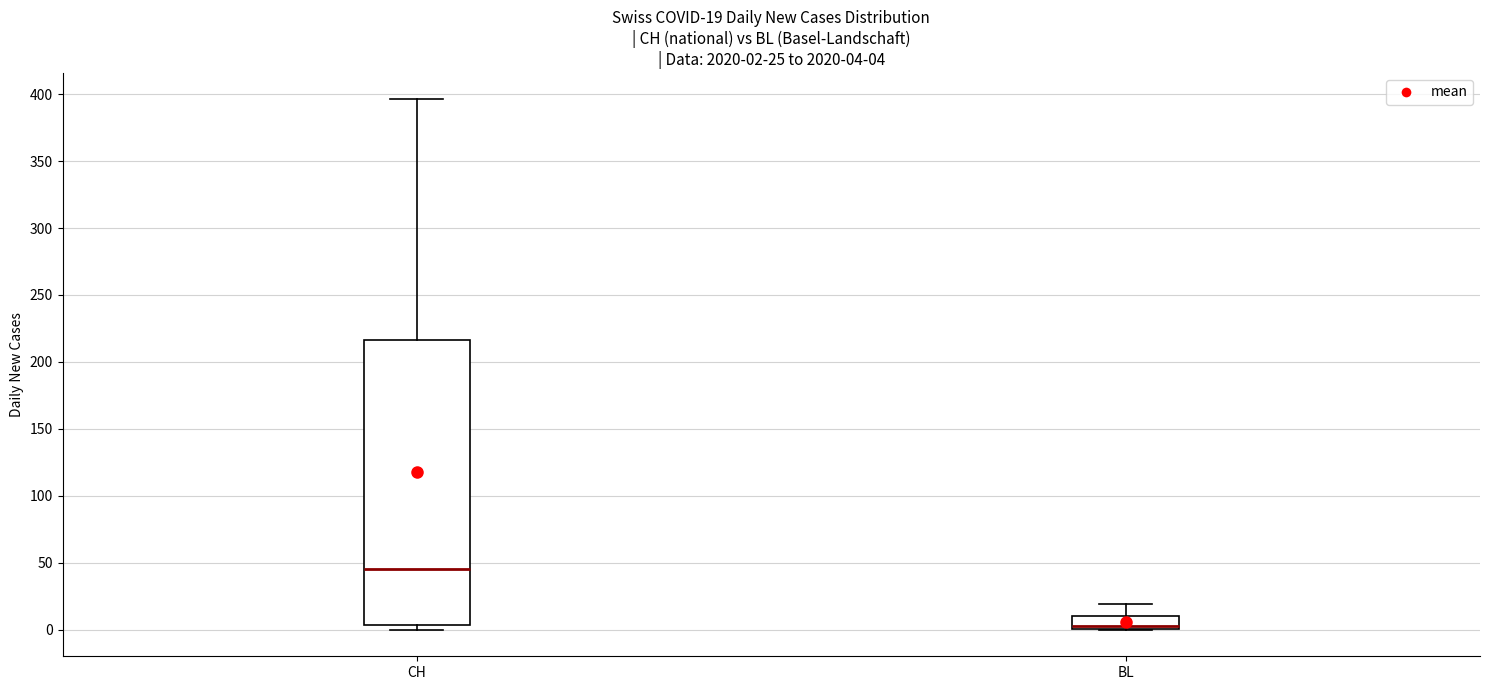

Which box's median line is the highest?

CH